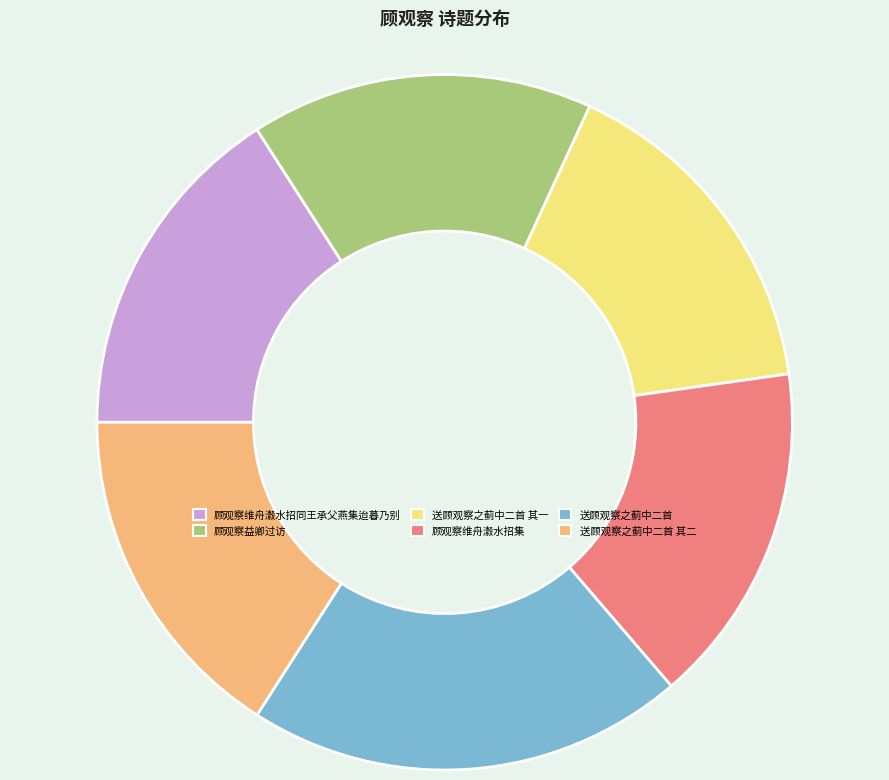

Approximately how many times larger is the value at 顾观察维舟瀫水招集 compared to 送顾观察之蓟中二首 其一?

1.0